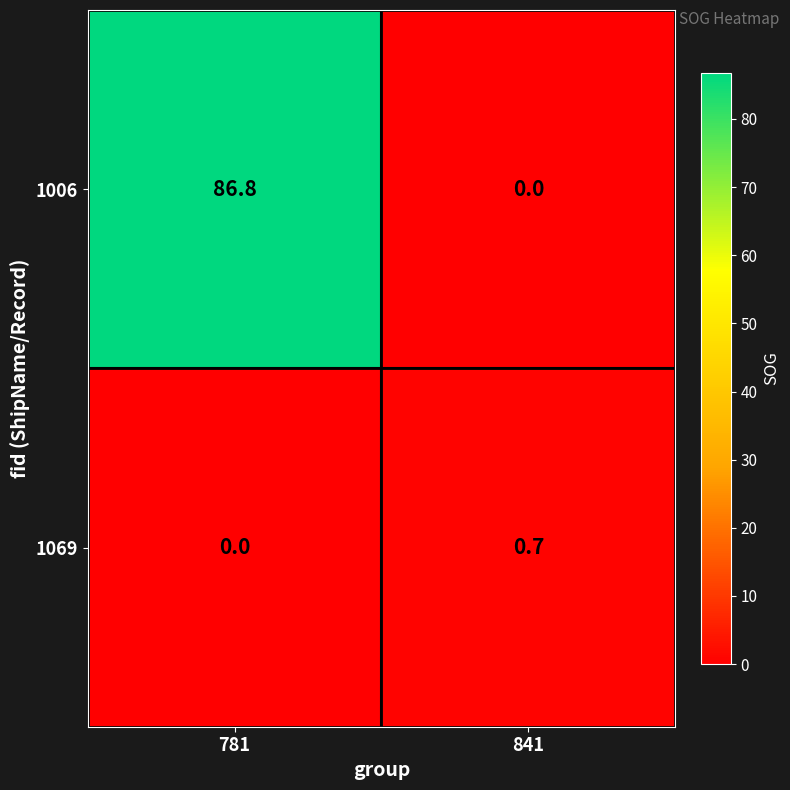

Where does the 1006 series first go above 86?

781